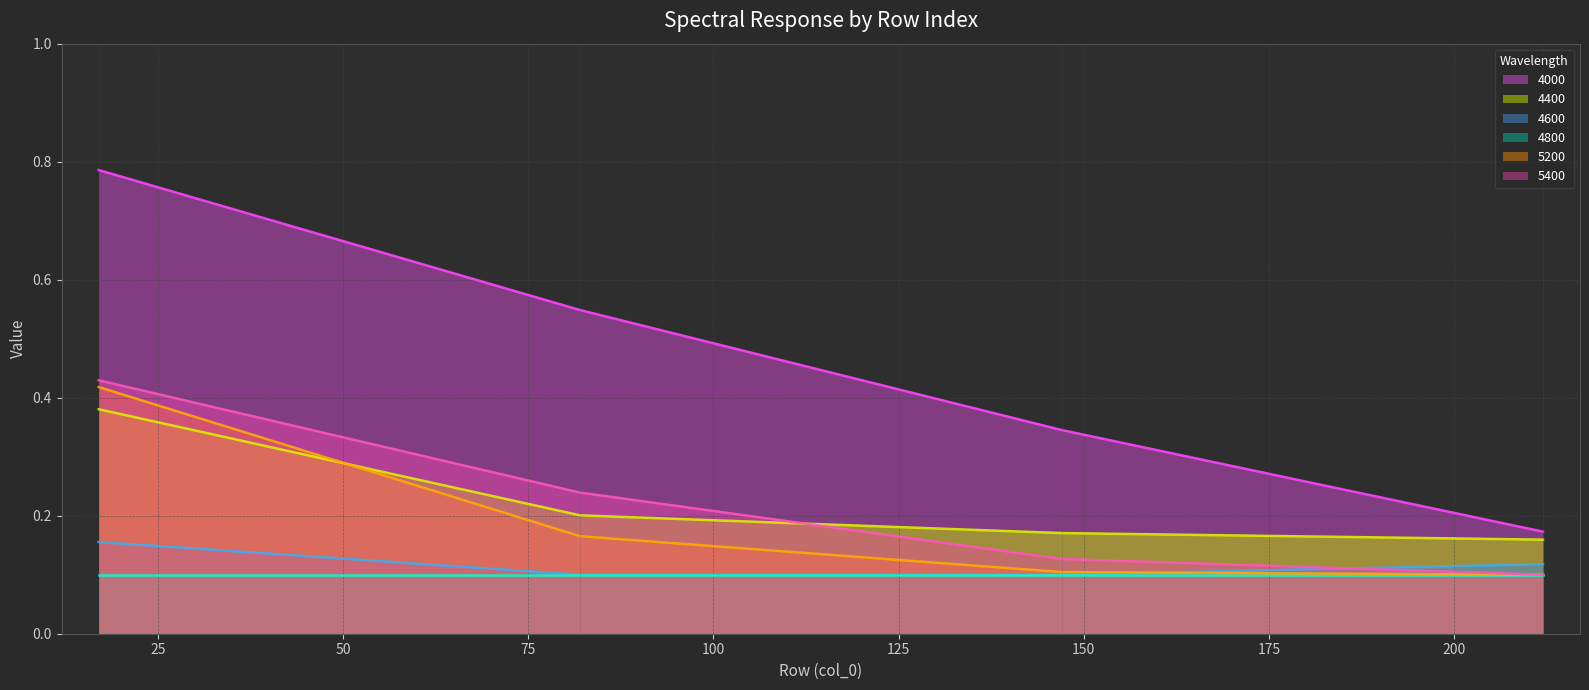

Which series has the largest total across all categories?

4000